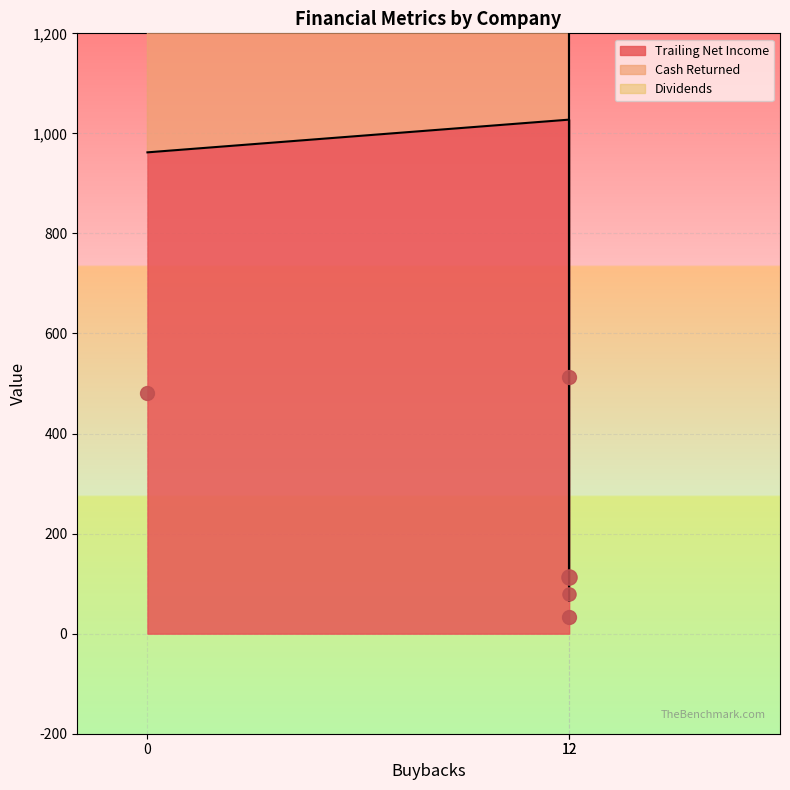

Which series has the largest total across all categories?

trailing_net_income